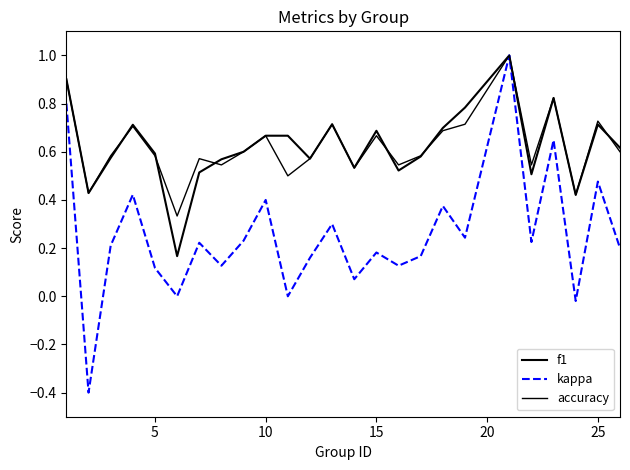

Does the chart have visible grid lines?

No